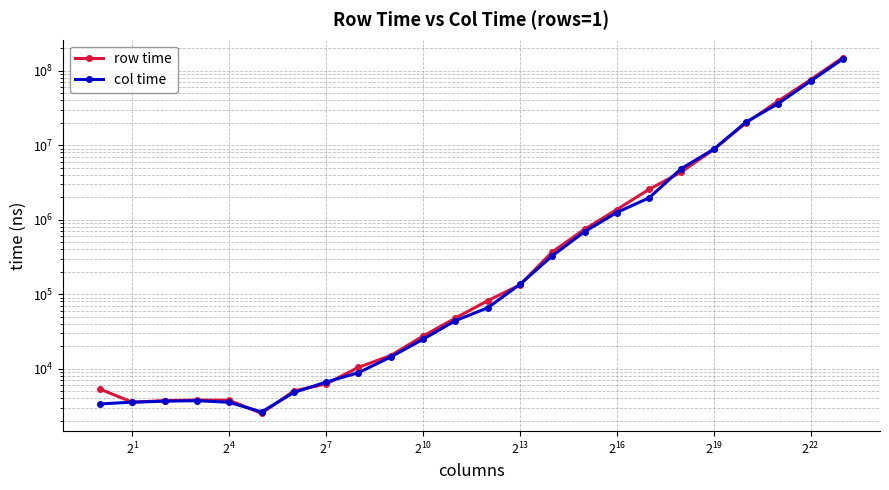

True or false: row time has more than 0 points higher than both neighbors.

True